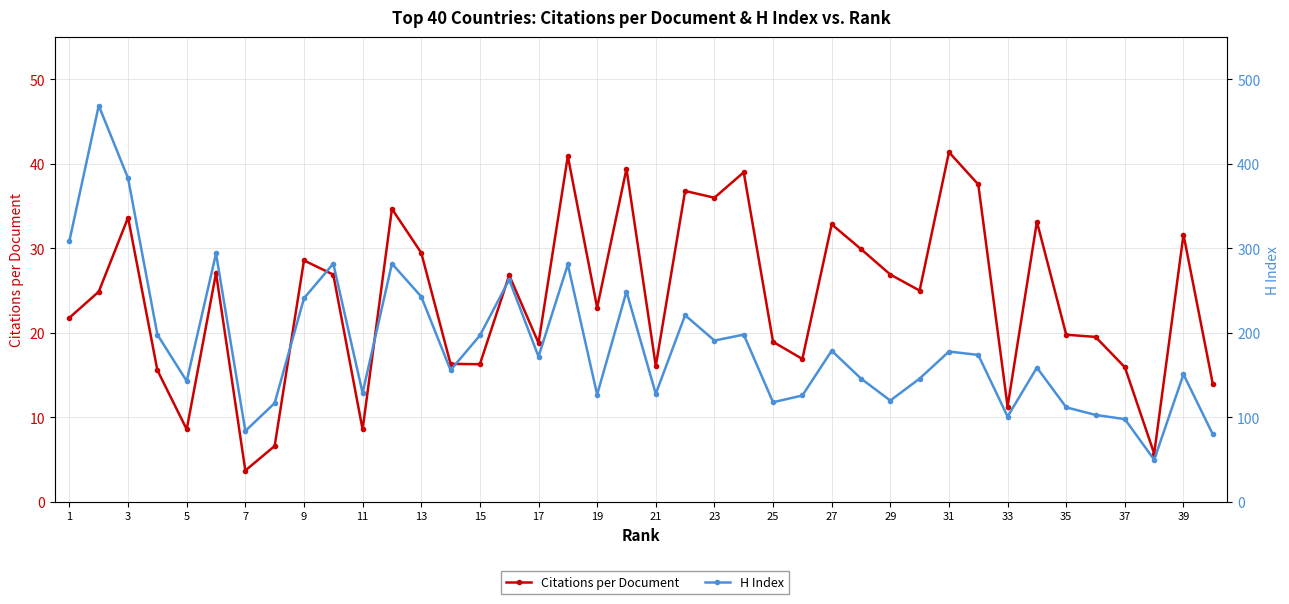

Is it true that Citations per Document equals 21.8 at 1?

True